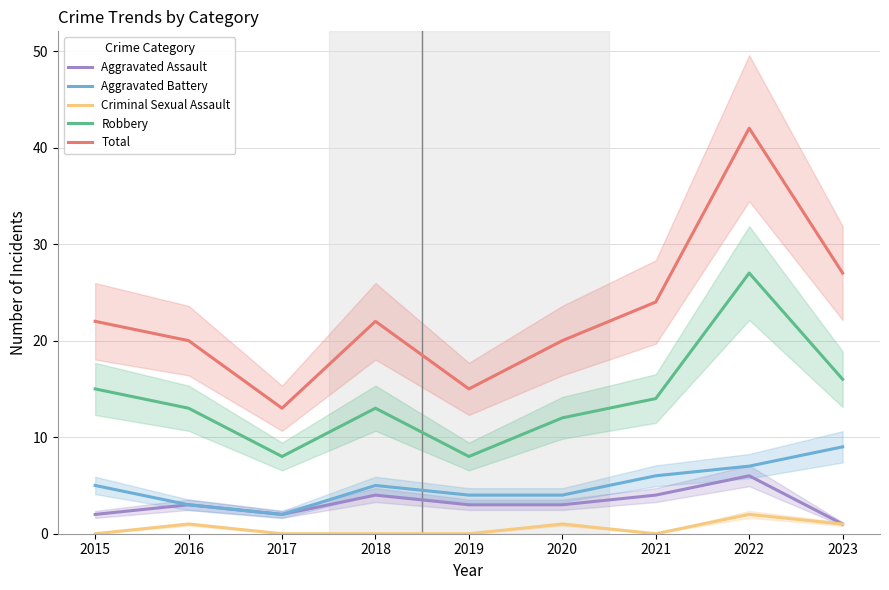

What is the difference between the second highest and minimum values in the Total series?

14